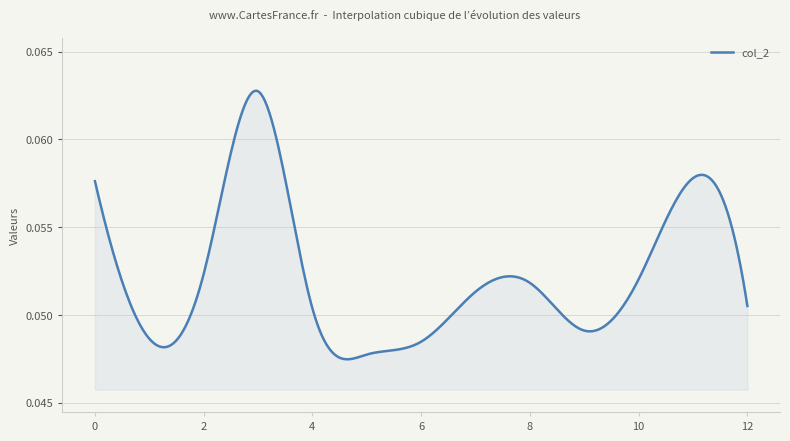

How many lines are shown in the chart?

1